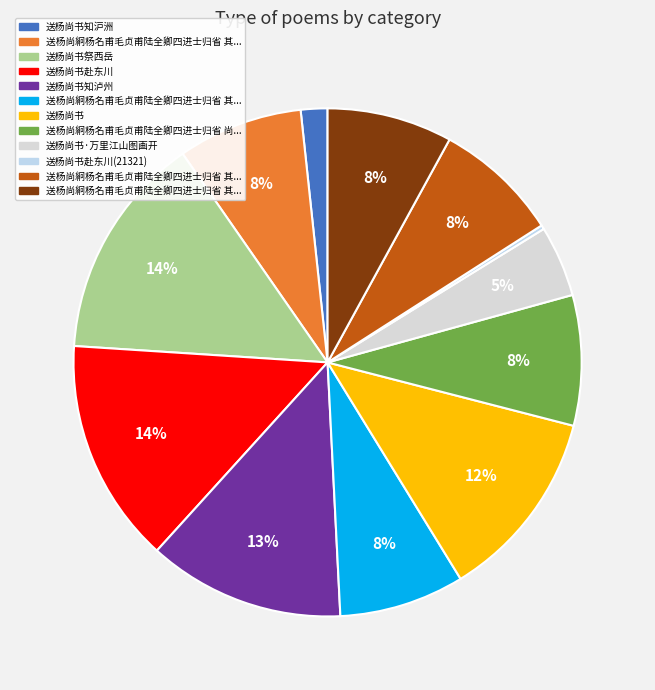

To the nearest percent, what is the average slice percentage?

8%